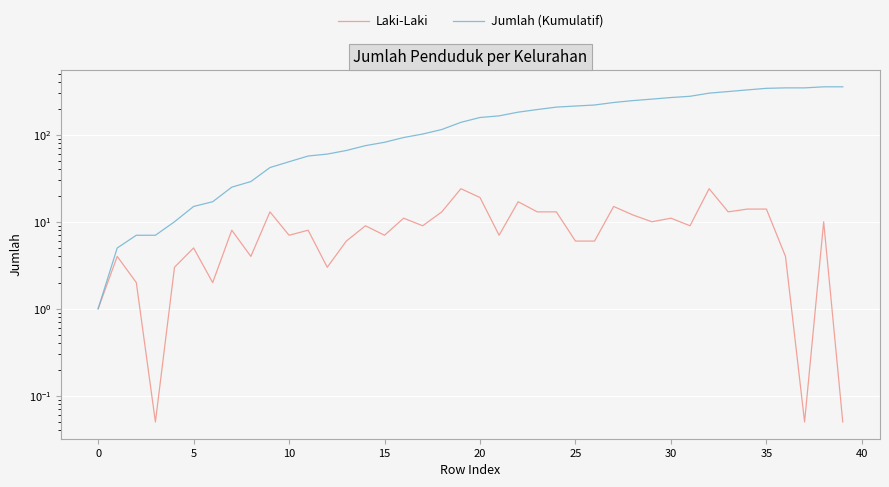

What is the label of the 19th point from the right?

21